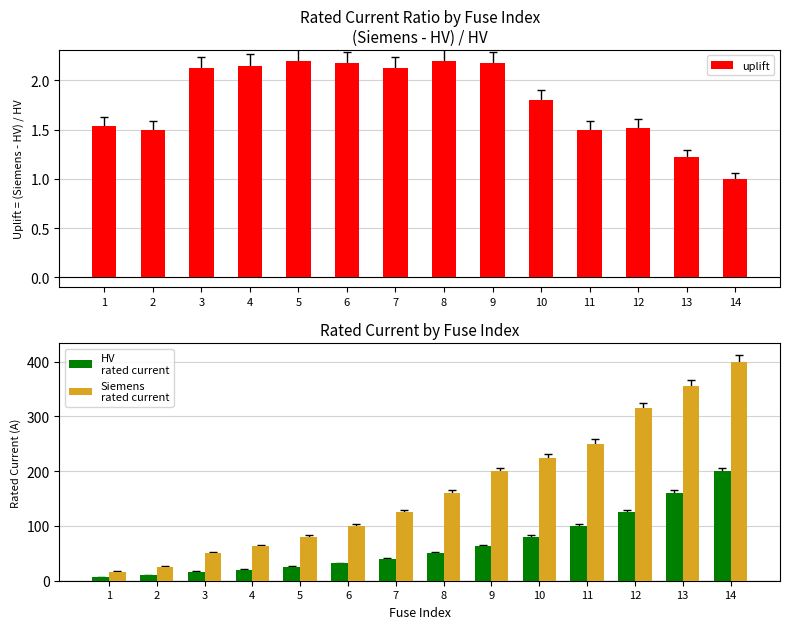

Is the value of HV
rated current at 1 greater than the value of uplift at 8?

Yes